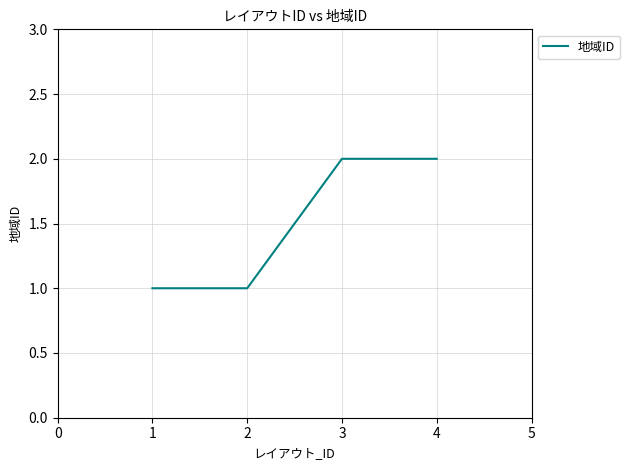

What value does the data have at 2?

1